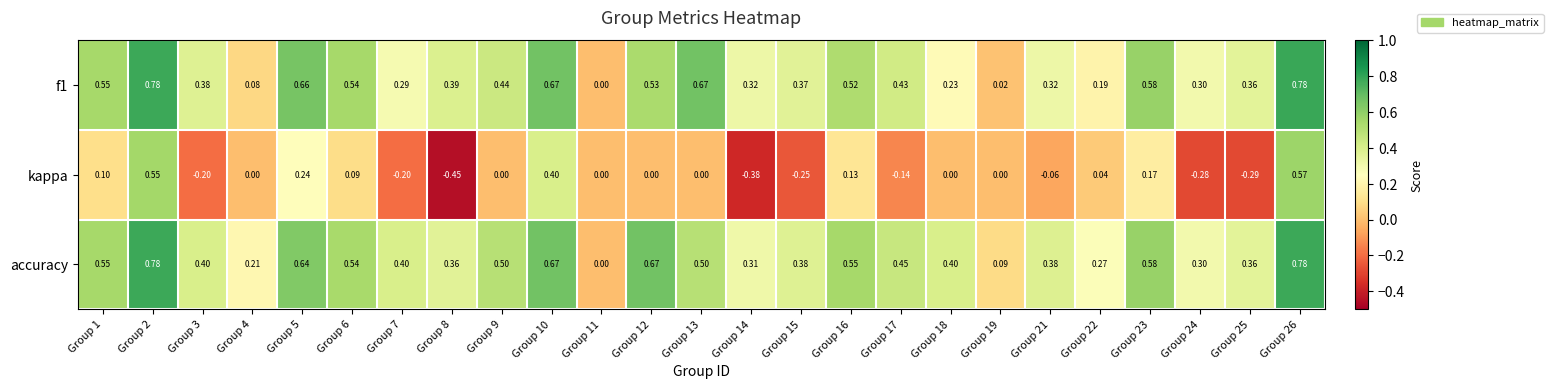

Which series has the largest range (max minus min)?

kappa